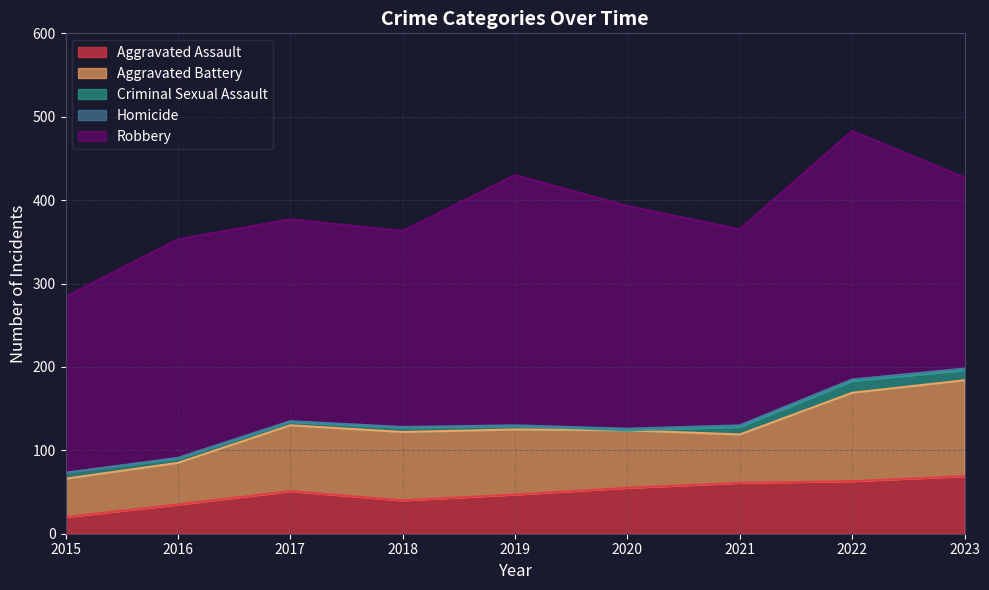

Which series has the largest total across all categories?

Robbery